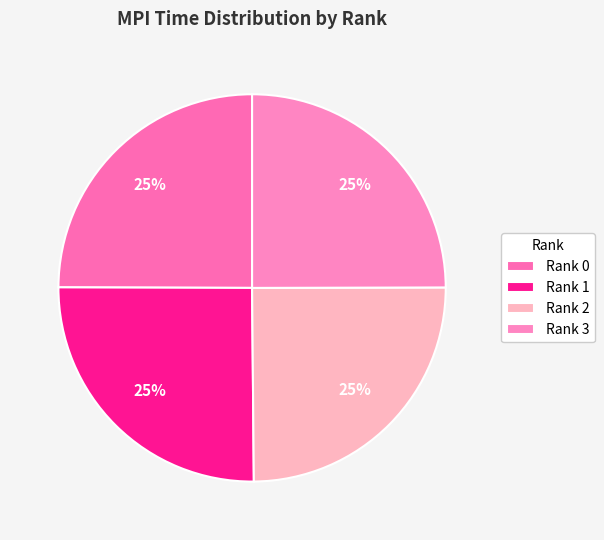

Count the number of slices in the pie.

4